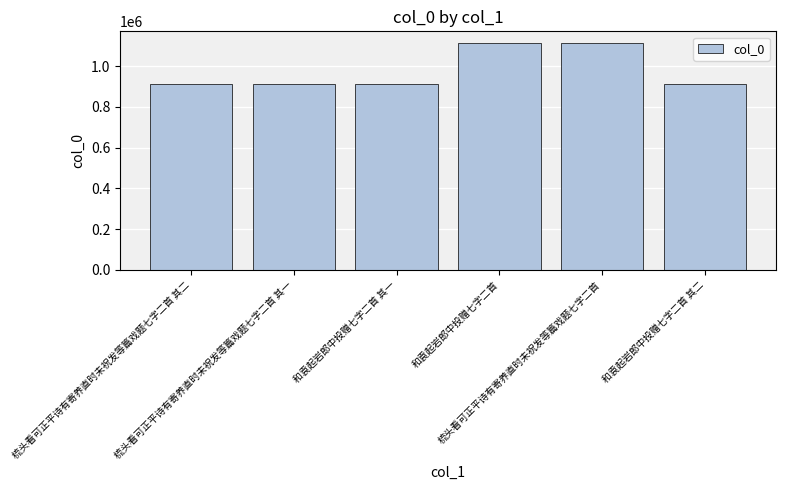

What is the change in value from 和袁起岩郎中投赠七字二首 to 和袁起岩郎中投赠七字二首 其二?

-200809